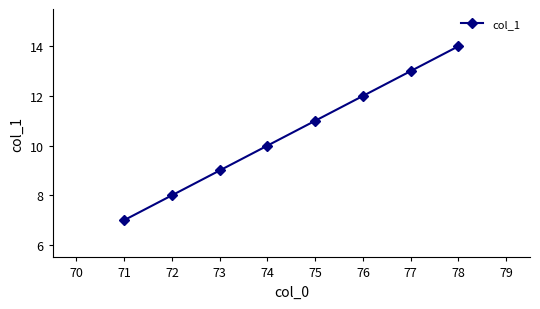

Reading right to left, transcribe all the data shown in this chart.

14	13	12	11	10	9	8	7